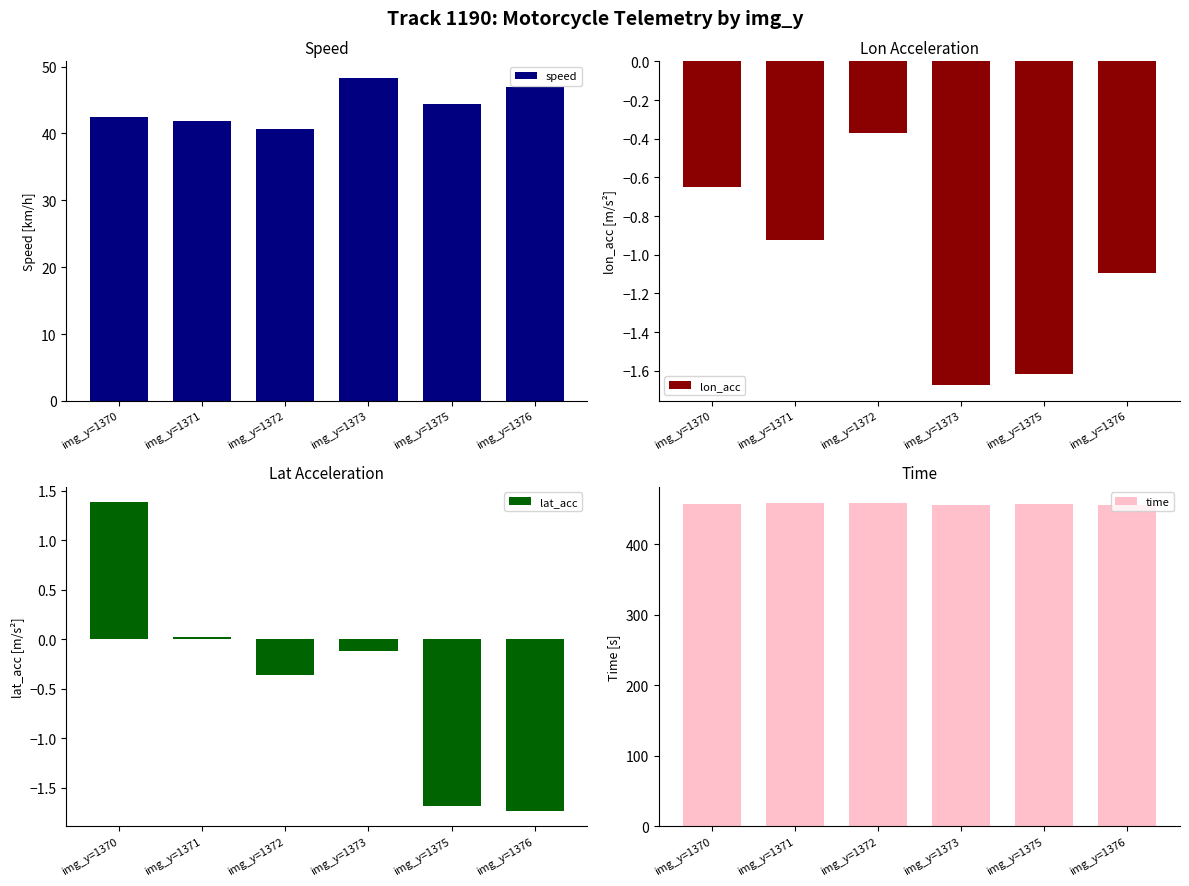

Does the chart contain stacked bars?

No